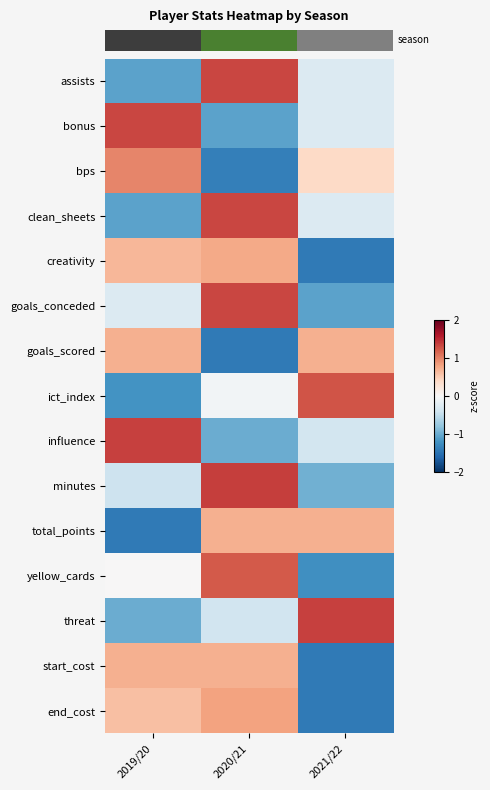

At how many categories does at least one series exceed 0?

3